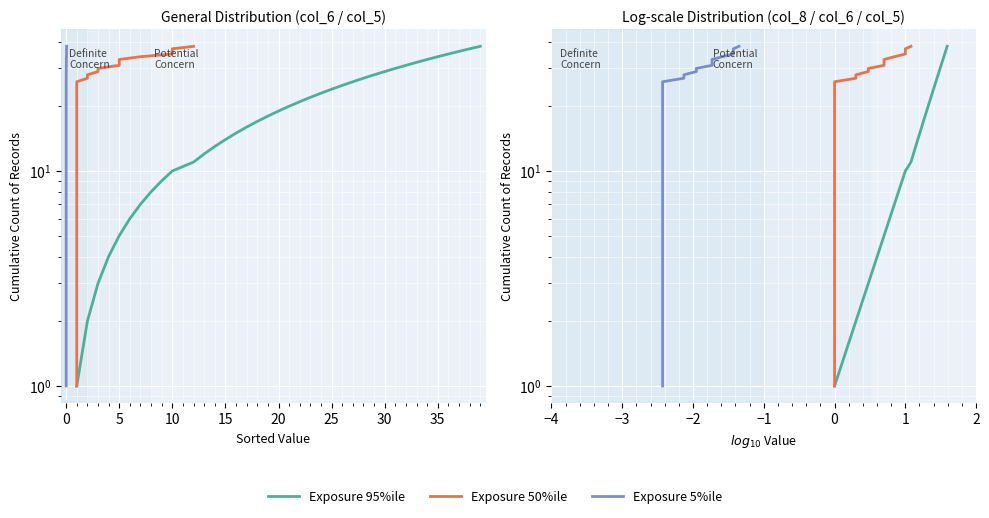

How many lines are shown in the chart?

6